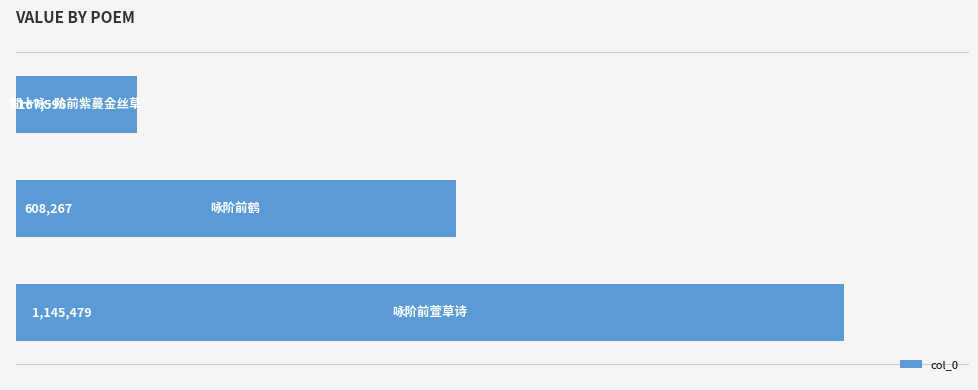

What is the difference between the second highest and minimum values?

440671